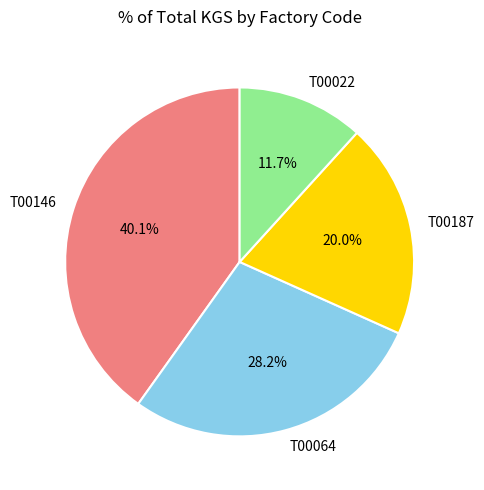

How much of the chart is everything except T00064?

71.8%